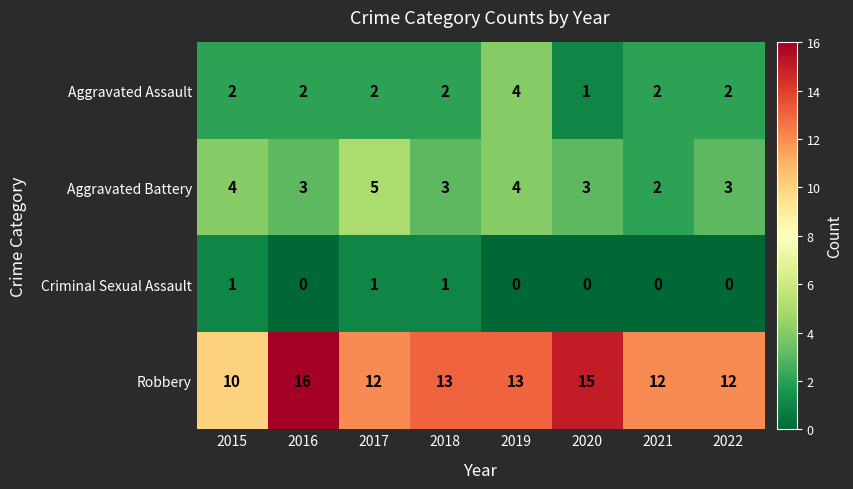

Read the Robbery value at 2019.

13